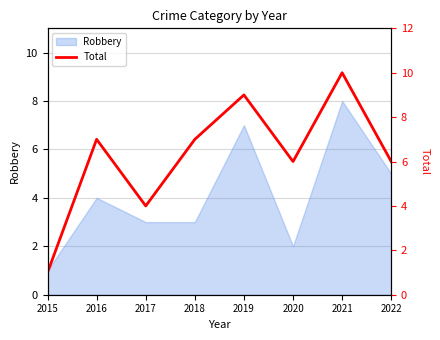

True or false: Robbery has a value of 8 at 2022.

False